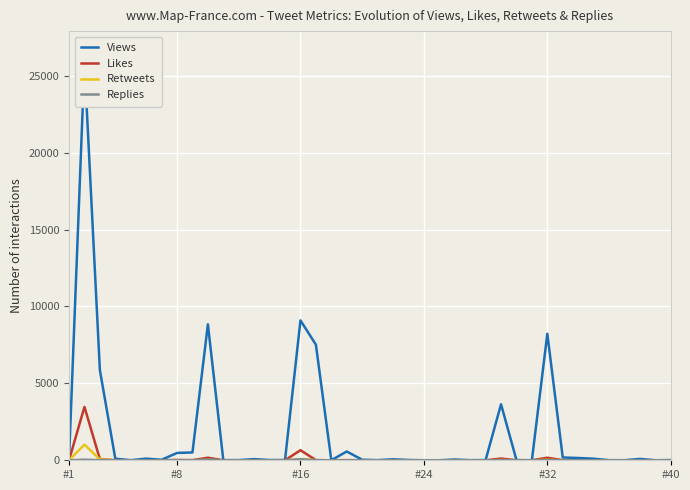

What is the highest value of the Retweets series?

1018